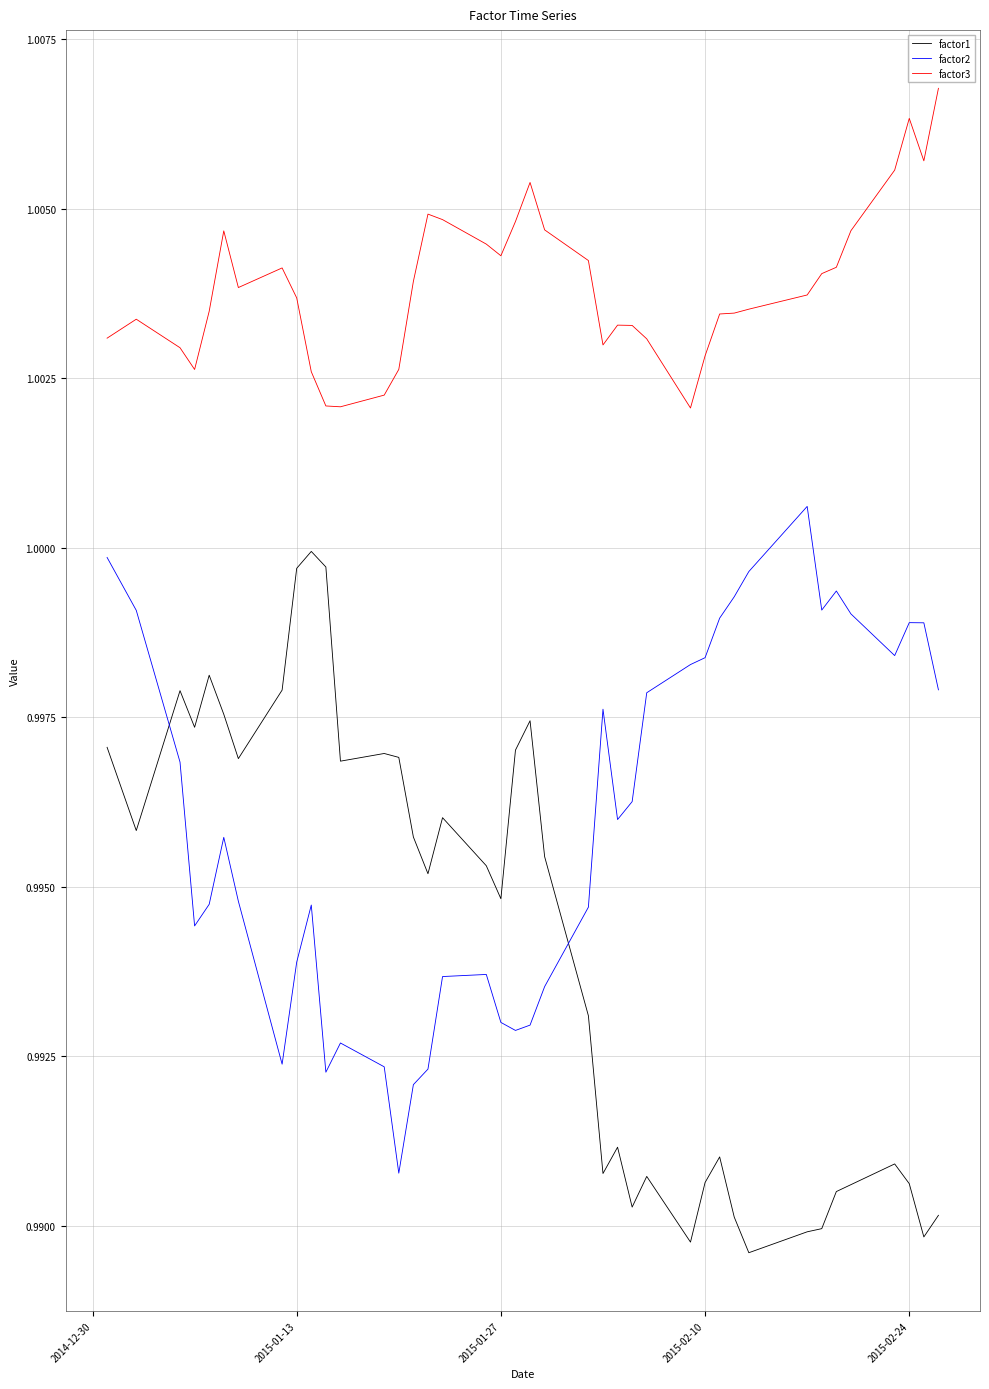

Is this an area chart (filled region under the line)?

No